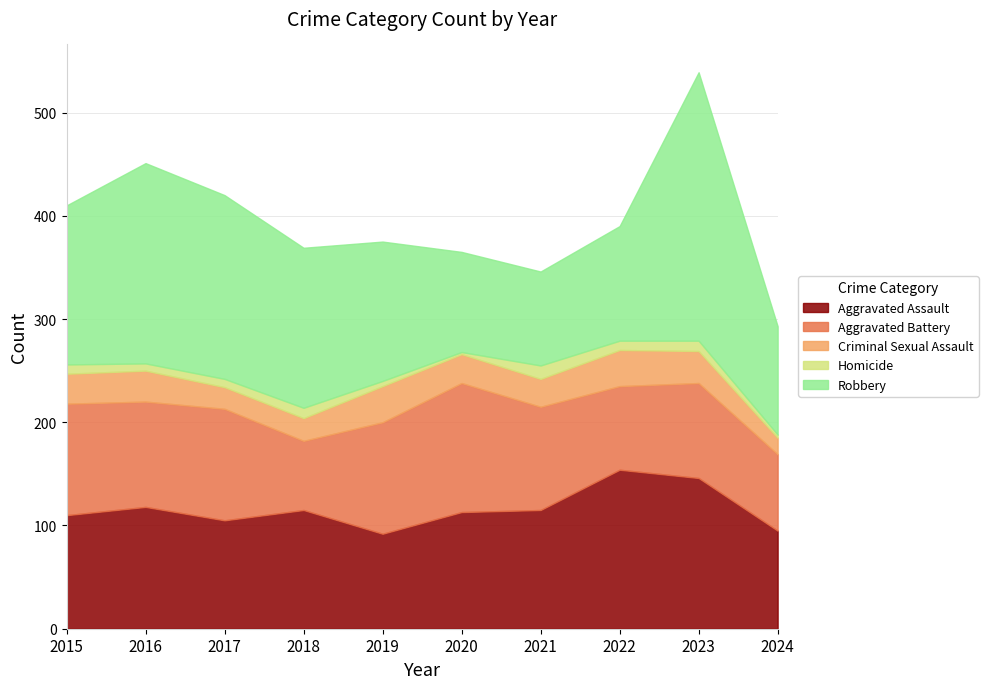

True or false: Homicide and Criminal Sexual Assault intersect in this chart.

False